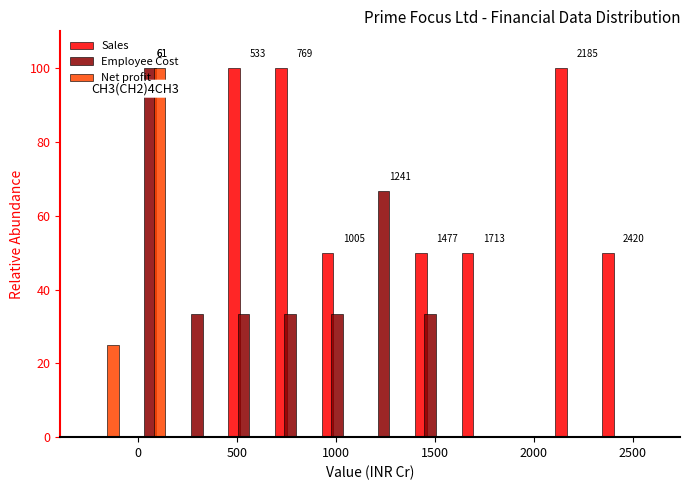

In the Employee Cost series, which range on the x-axis has the tallest bar?

-50 to 200